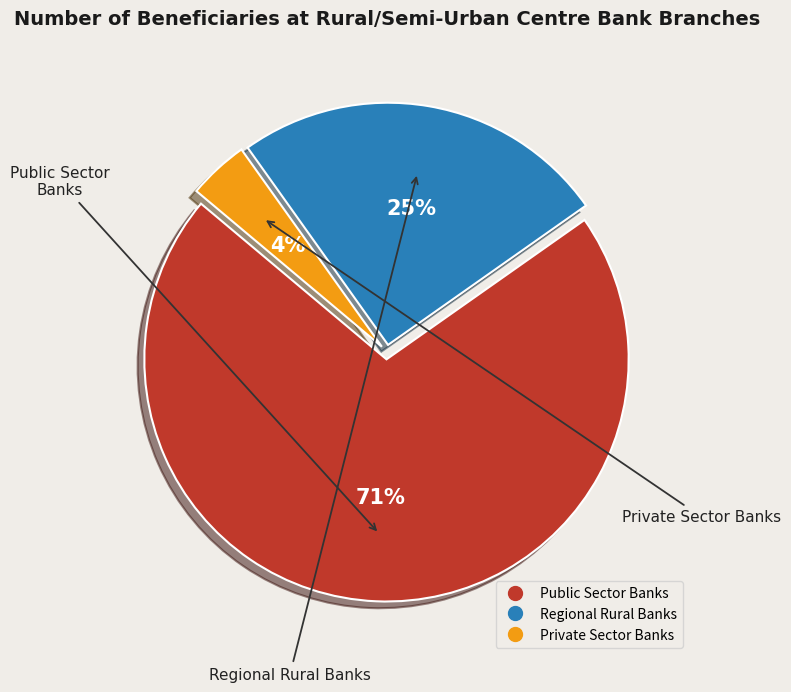

To the nearest percent, what is the combined percentage of Regional Rural Banks and Public Sector Banks?

96%